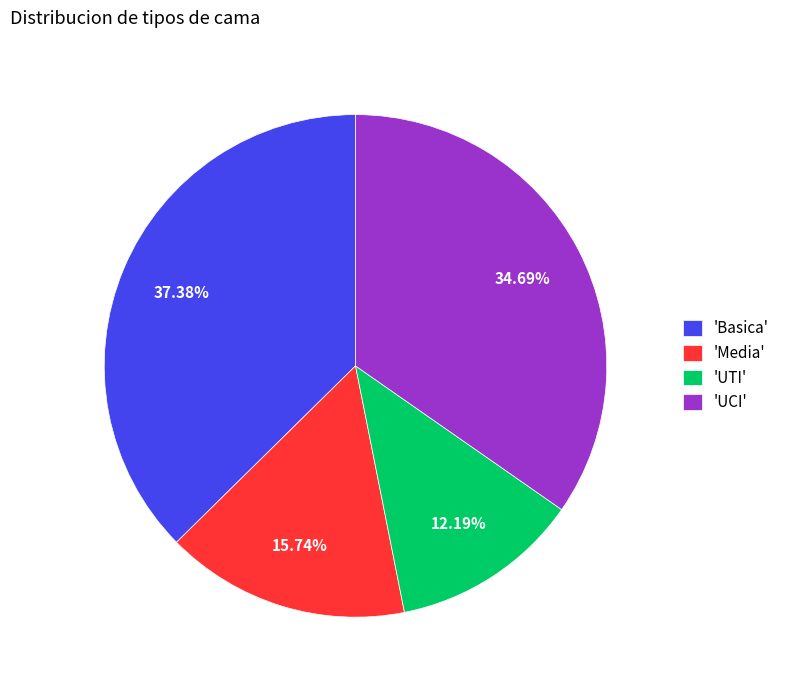

Rank the categories by value from lowest to highest.

'UTI', 'Media', 'UCI', 'Basica'